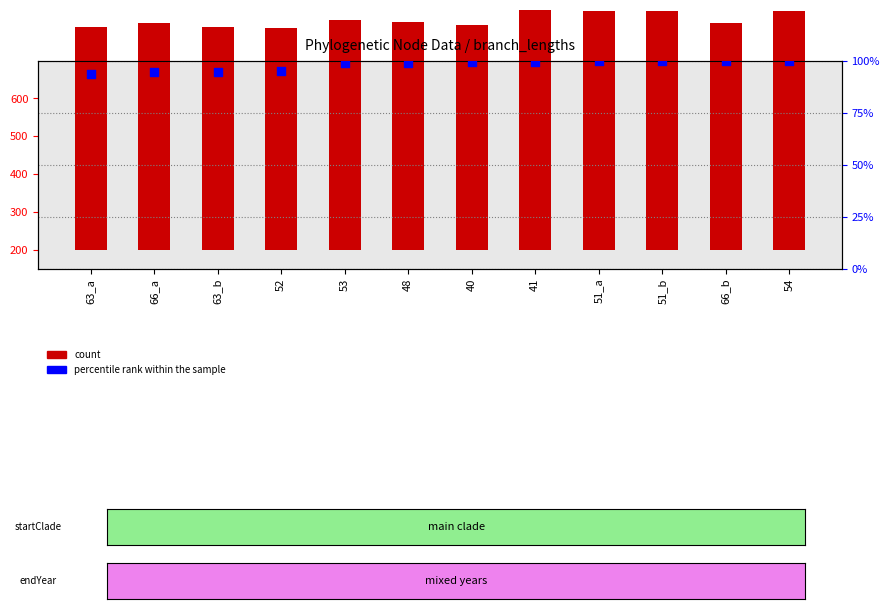

Is the value of percentile rank within the sample at 52 greater than the value of count at 54?

No